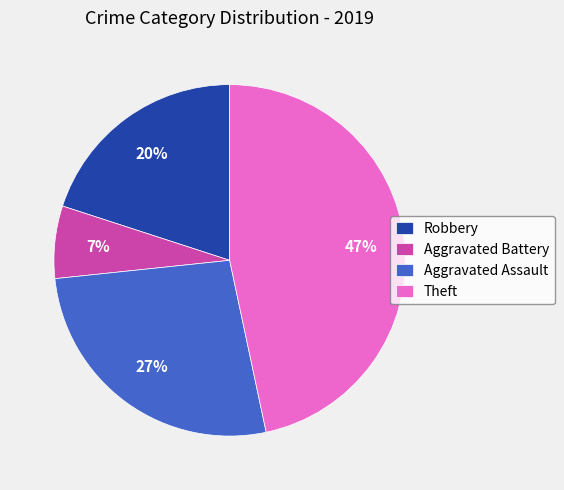

Rank the categories by value from highest to lowest.

Theft, Aggravated Assault, Robbery, Aggravated Battery